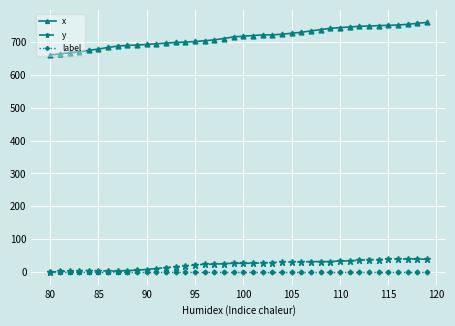

True or false: y and x intersect in this chart.

False